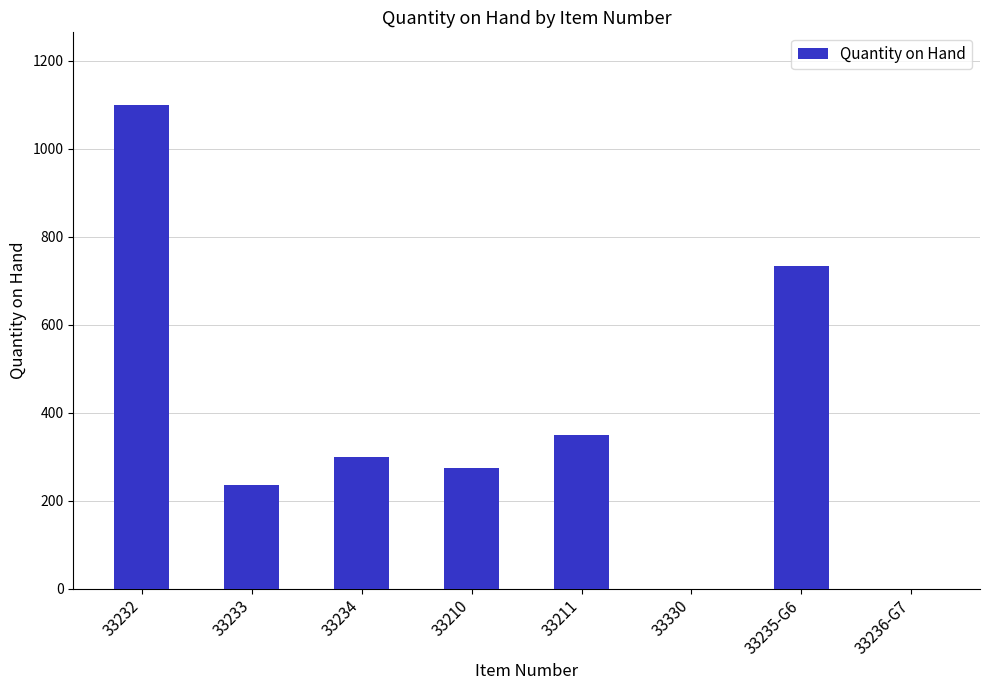

Approximately how many times larger is the value at 33210 compared to 33211?

0.8